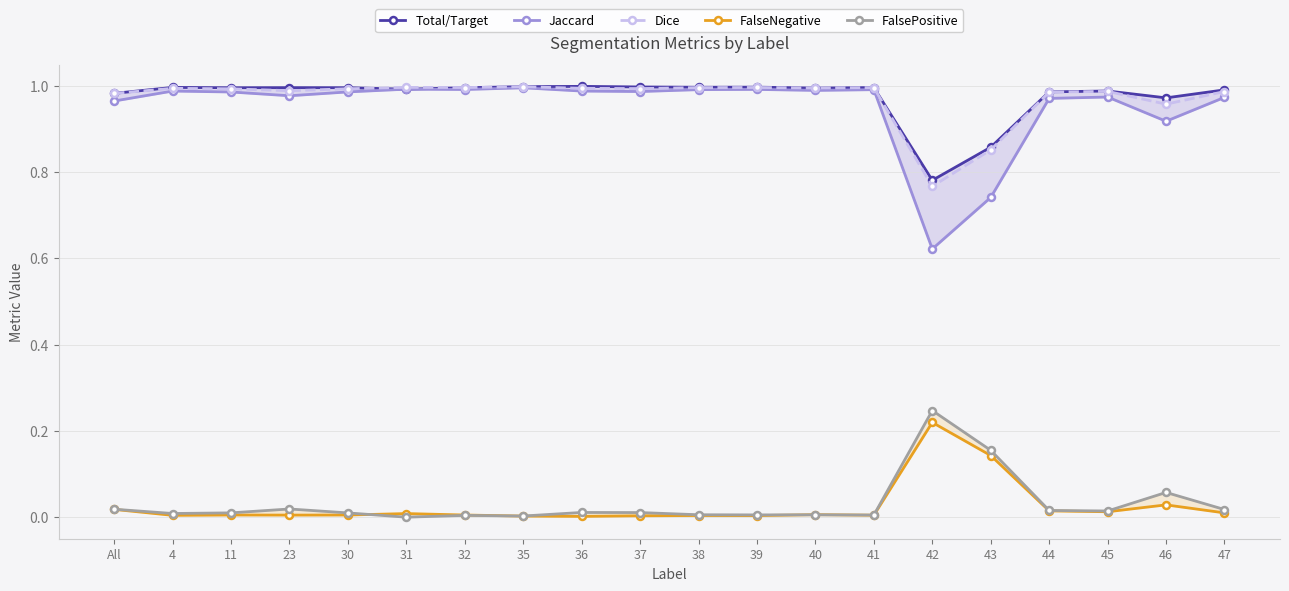

True or false: Dice has a value of 1.0 at 37.

True